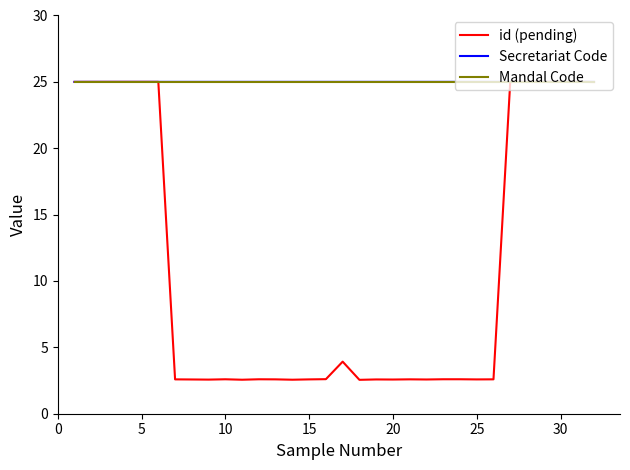

Which series has the widest spread of values?

id (pending)